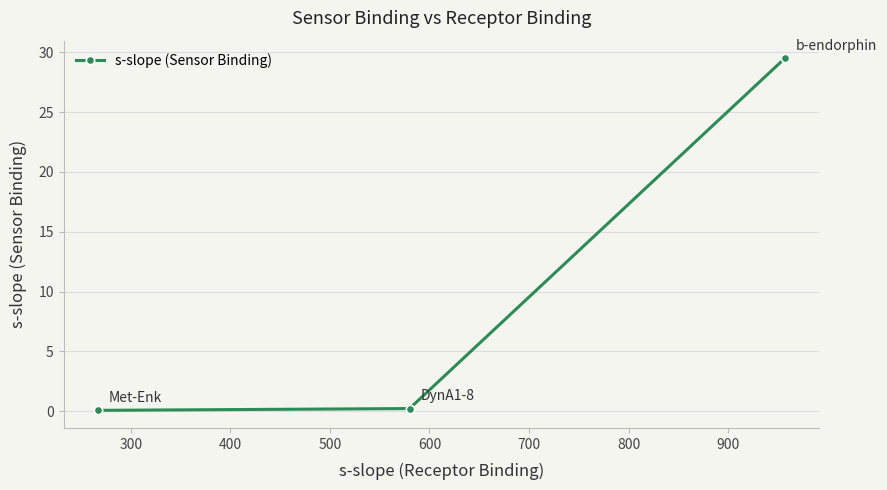

What is the maximum value shown in the chart?

29.5